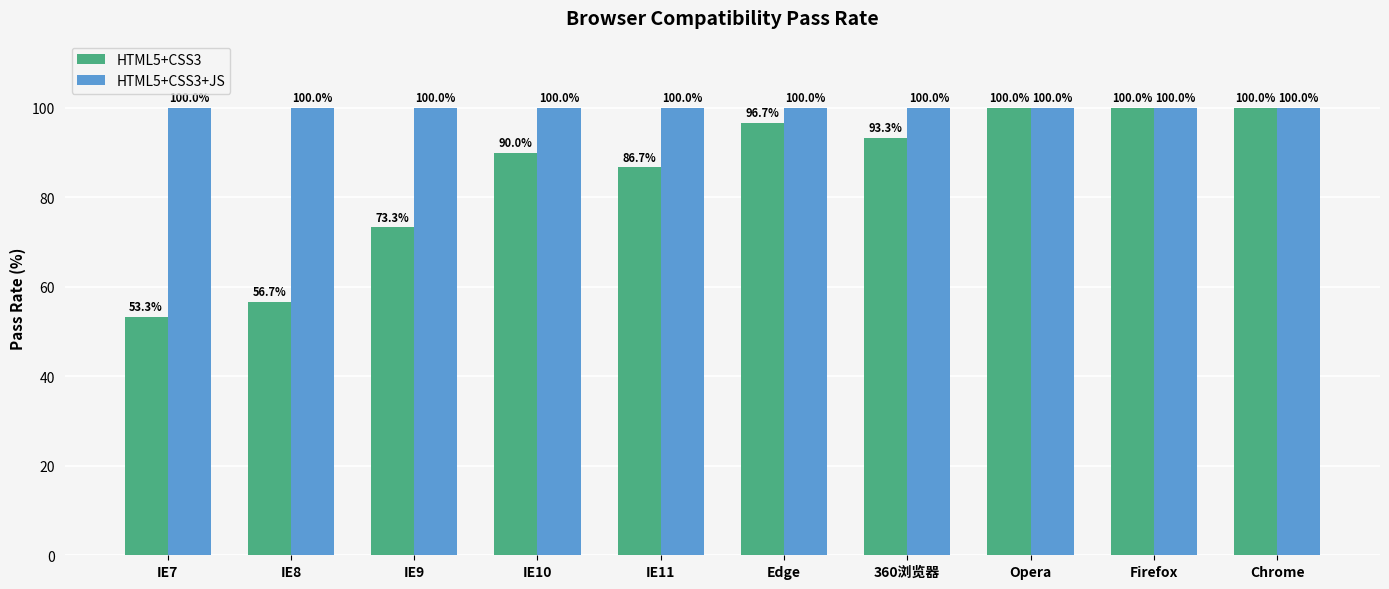

True or false: HTML5+CSS3 has a value of 100.0 at Firefox.

True